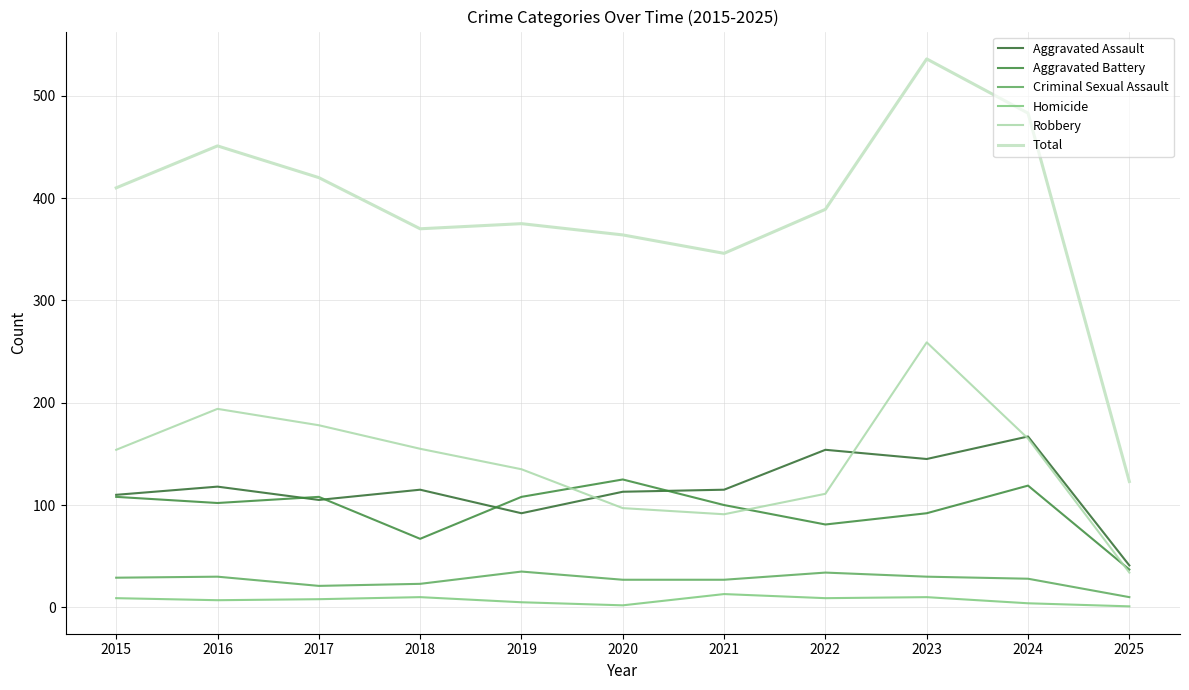

List the series in order of their peak value, highest first.

Total, Robbery, Aggravated Assault, Aggravated Battery, Criminal Sexual Assault, Homicide